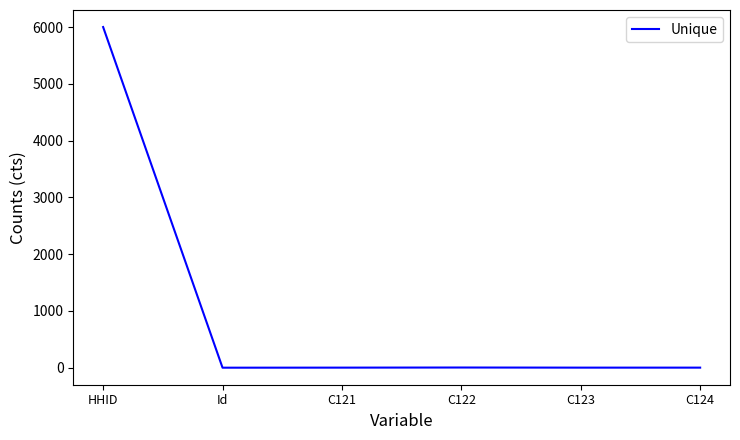

What is the sum of all values?

6011